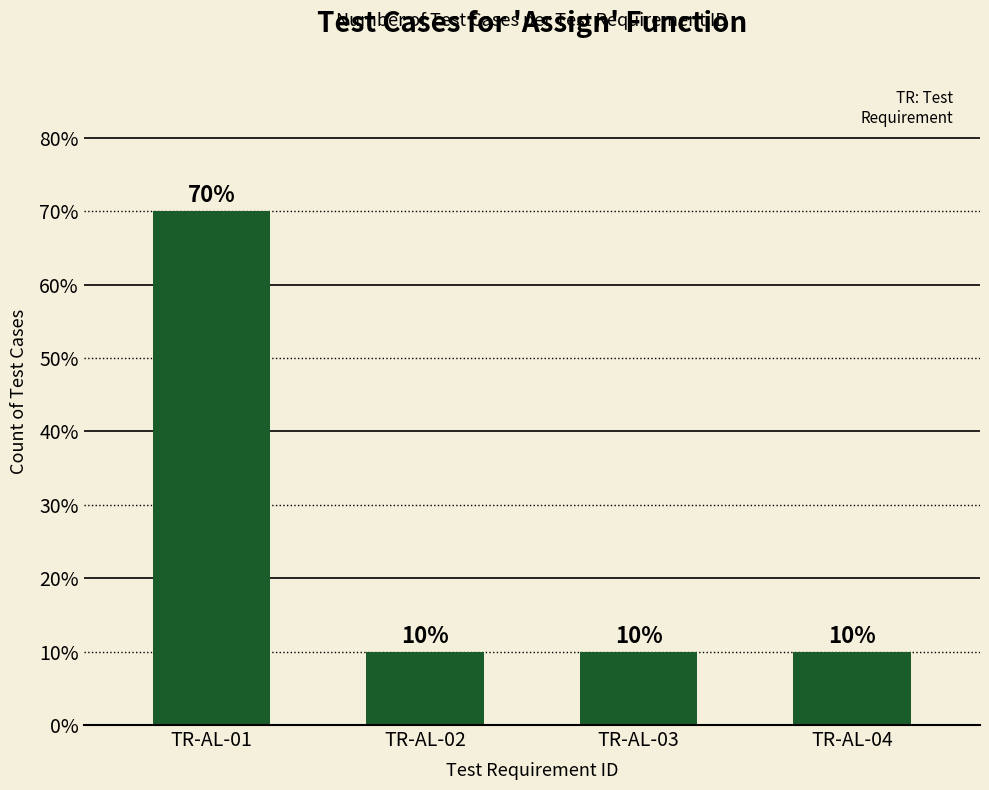

What value does the data have at TR-AL-01, to the nearest 5?

70